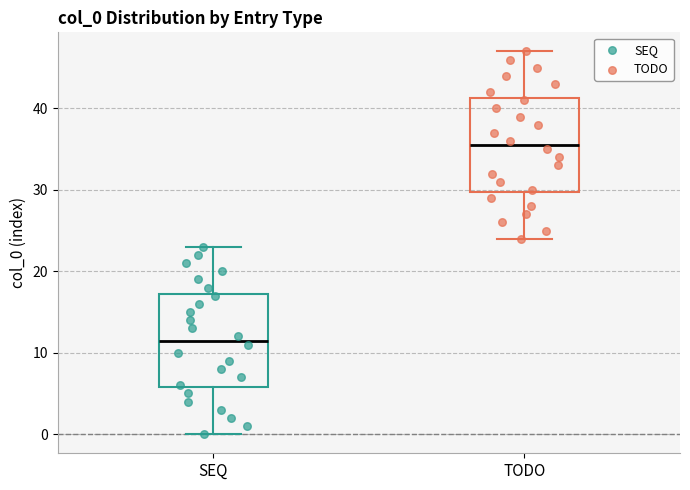

Reading left to right, read every box against the y-axis: the position of its median line, the range the box covers, and the ends of its whiskers. The values are not printed on the chart, so give them approximately, as read against the axis.

SEQ: median 12, box 6 to 17, whiskers 0 to 23
TODO: median 36, box 30 to 41, whiskers 24 to 47